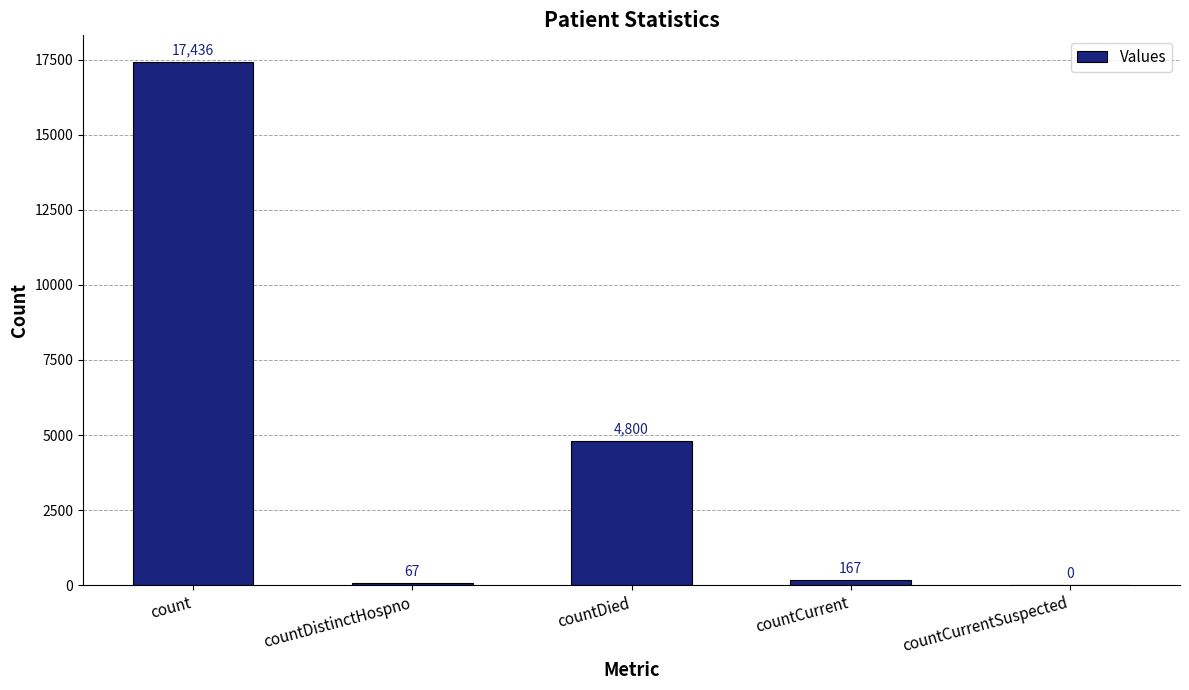

Where does the data first go above 167?

count